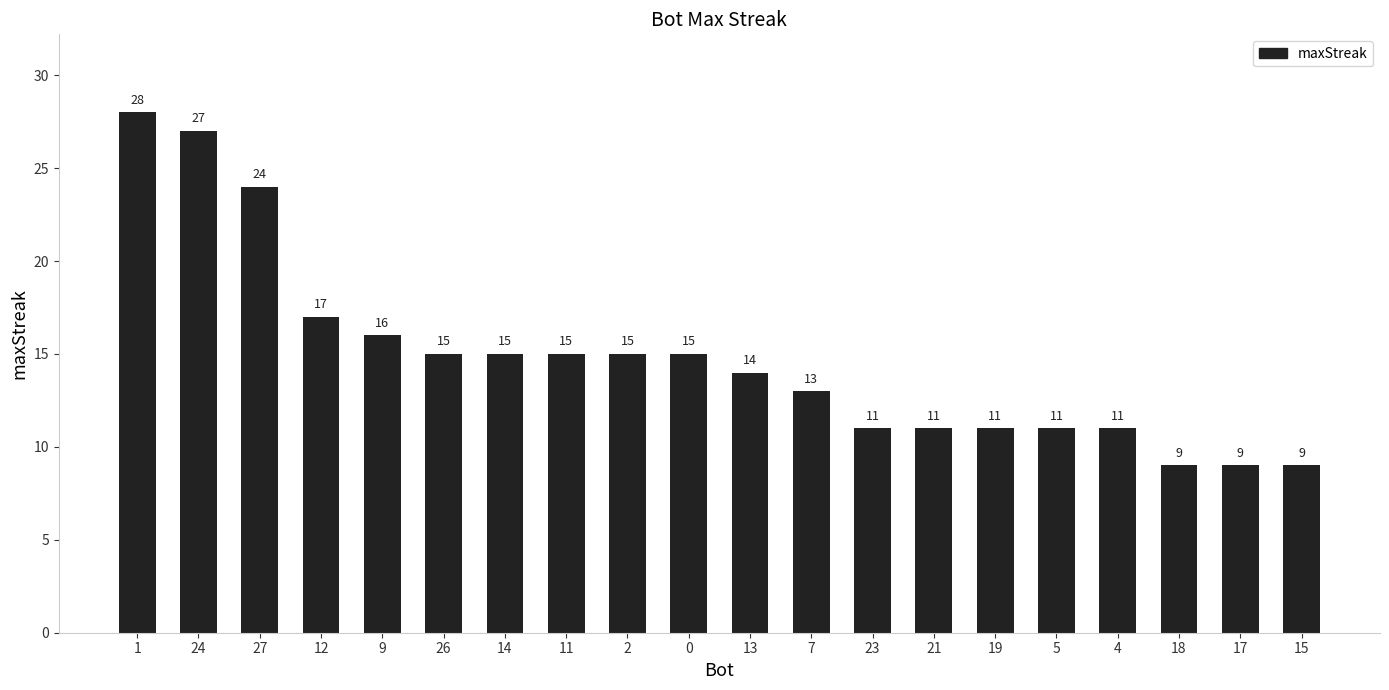

True or false: the data shows 9 at 13.

False